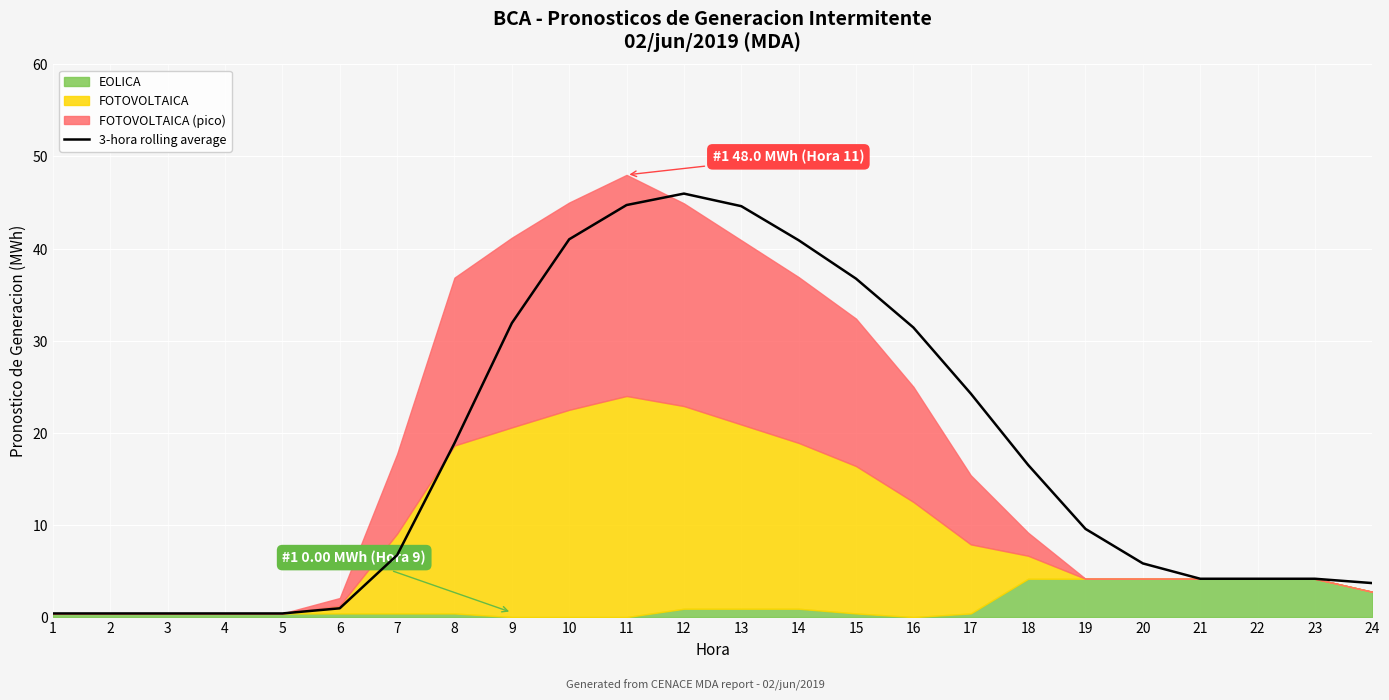

Reading right to left, list all the values displayed in this chart.

3.7	4.2	4.2	4.2	5.8	9.6	16.5	24.3	31.4	36.7	40.9	44.6	46.0	44.7	41.0	31.9	18.9	6.7	1.0	0.4	0.4	0.4	0.4	0.4